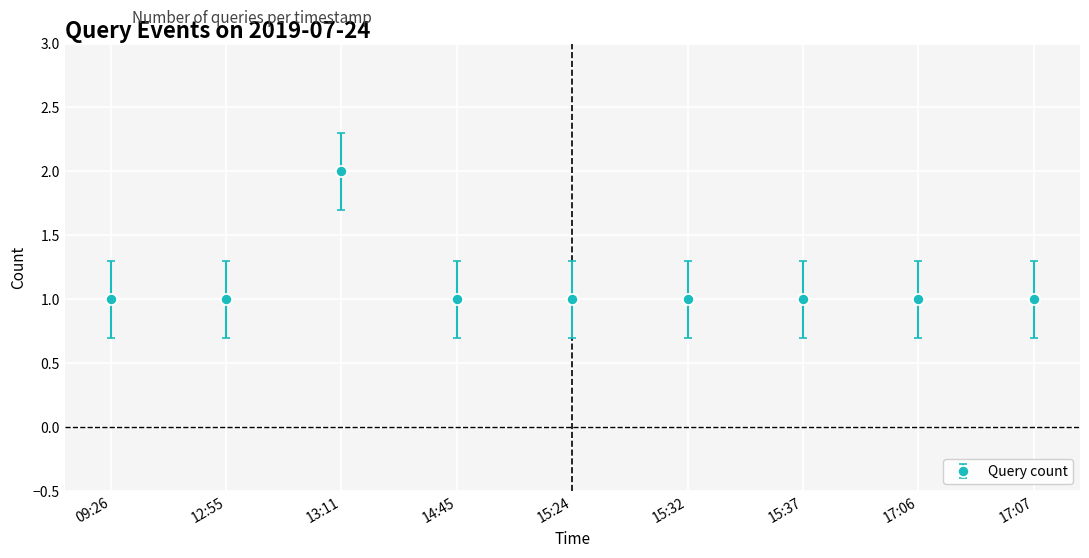

What position from the right is 15:32?

4